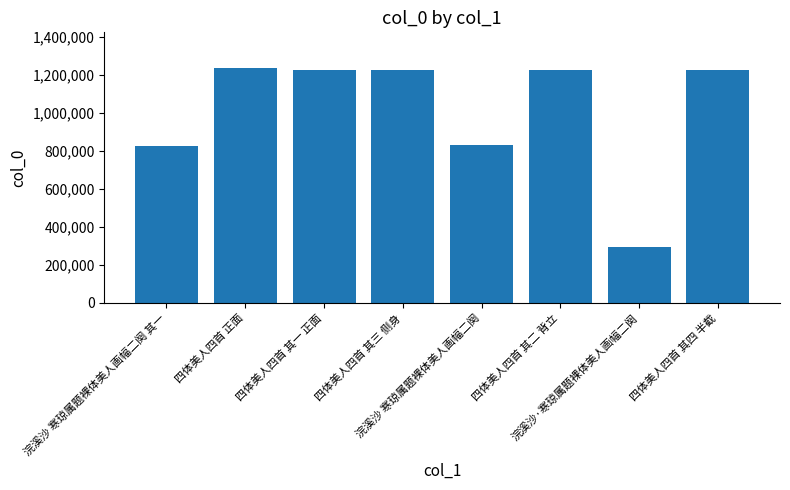

Does the chart contain any negative values?

No